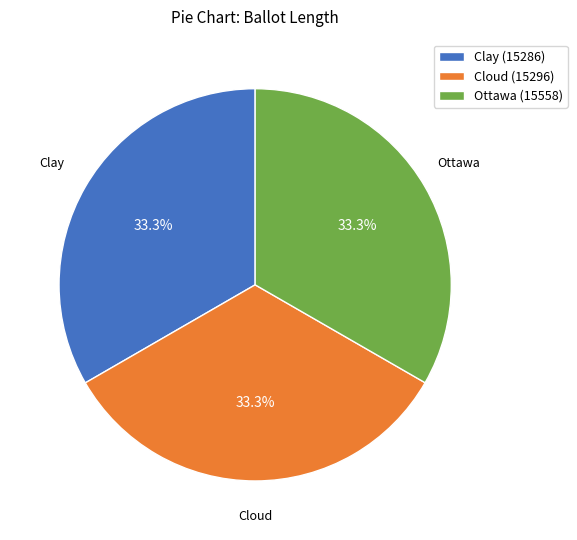

What is the ratio of the value at Cloud (15296) to the value at Clay (15286)?

1.0